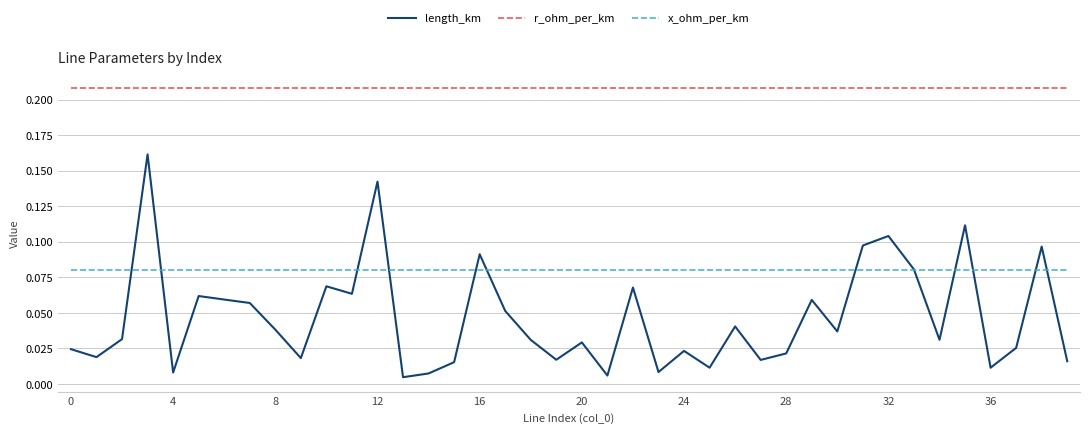

Which series has the largest total across all categories?

r_ohm_per_km